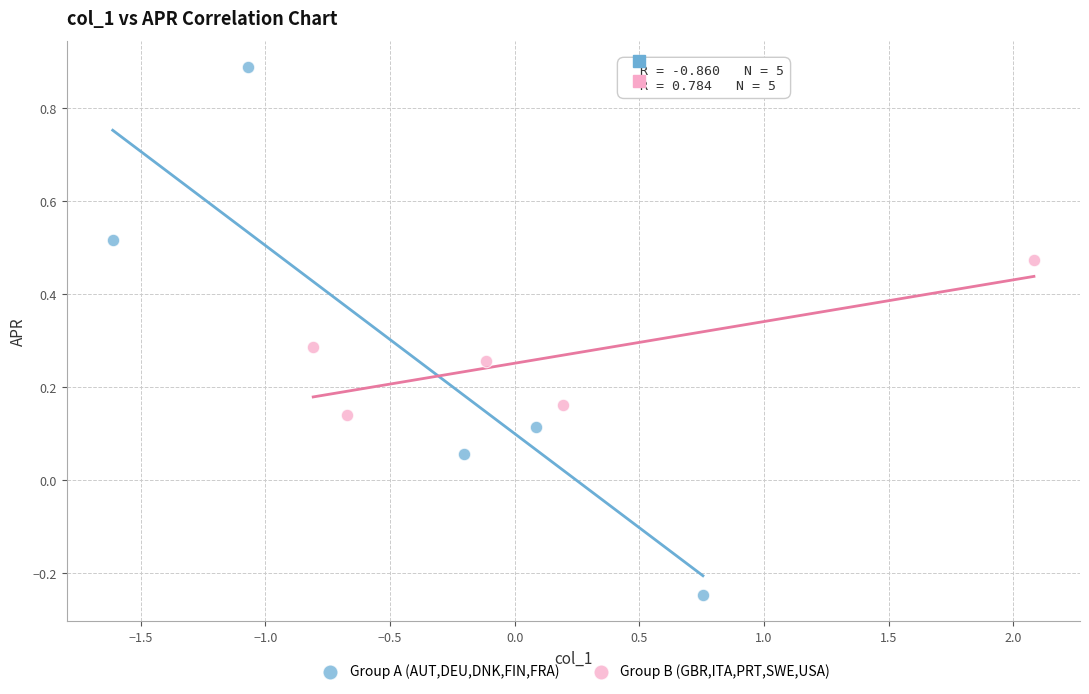

Which series has the largest Y range (max minus min)?

Group A (AUT,DEU,DNK,FIN,FRA)